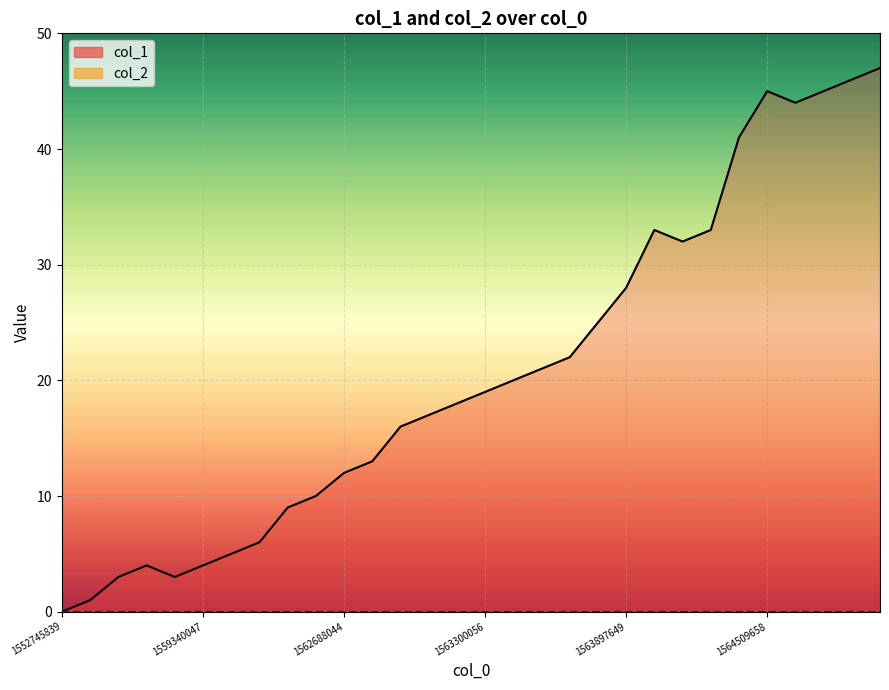

What is the average value?

21